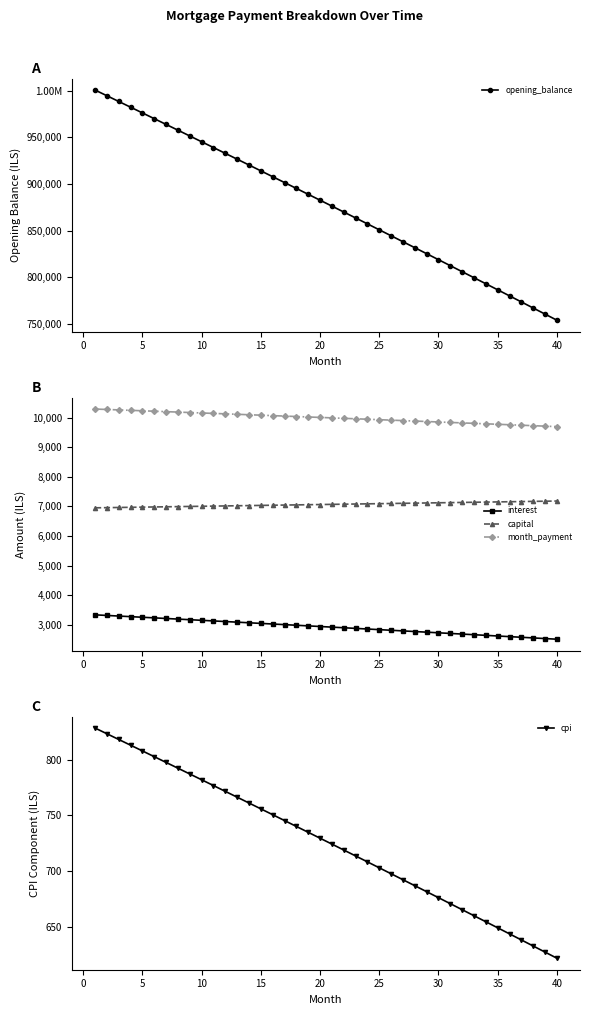

What is the sum of all capital values?

282575.0